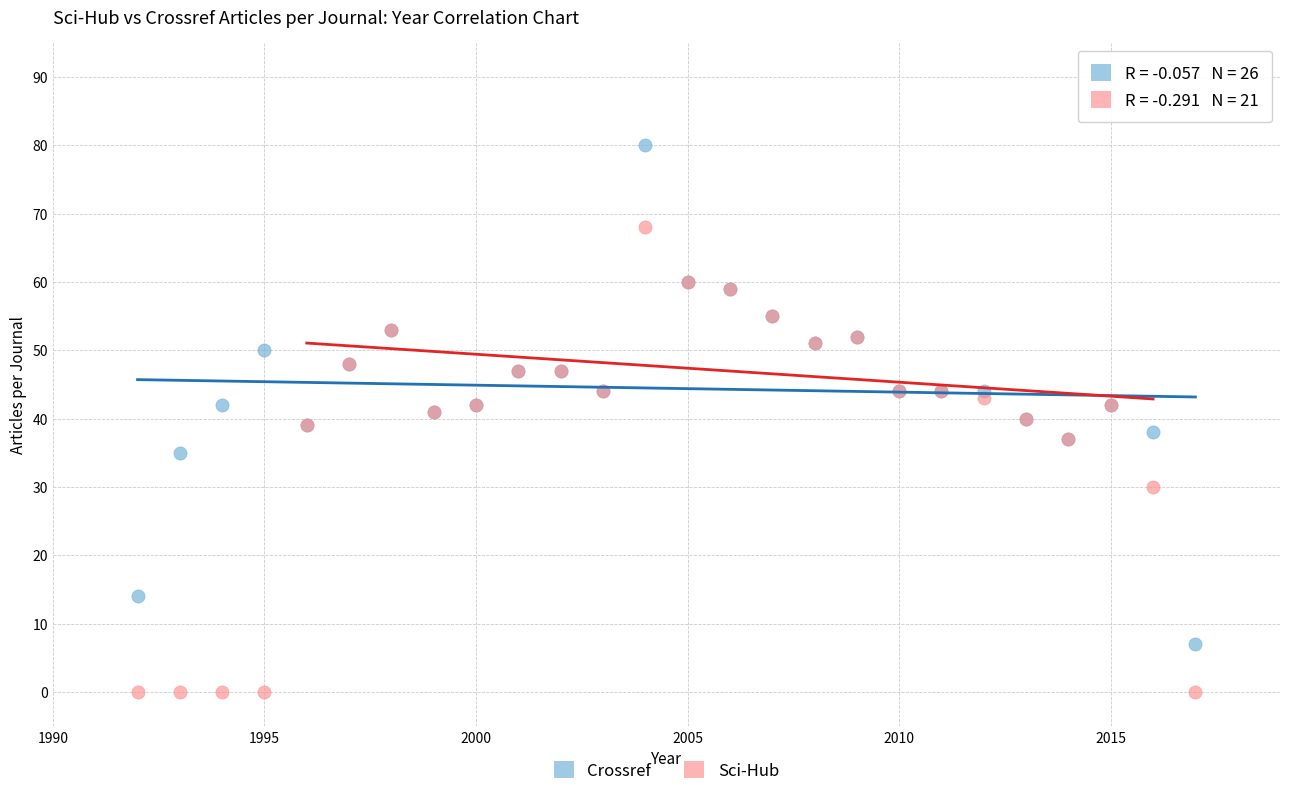

Which series contains the lowest Y value?

Sci-Hub